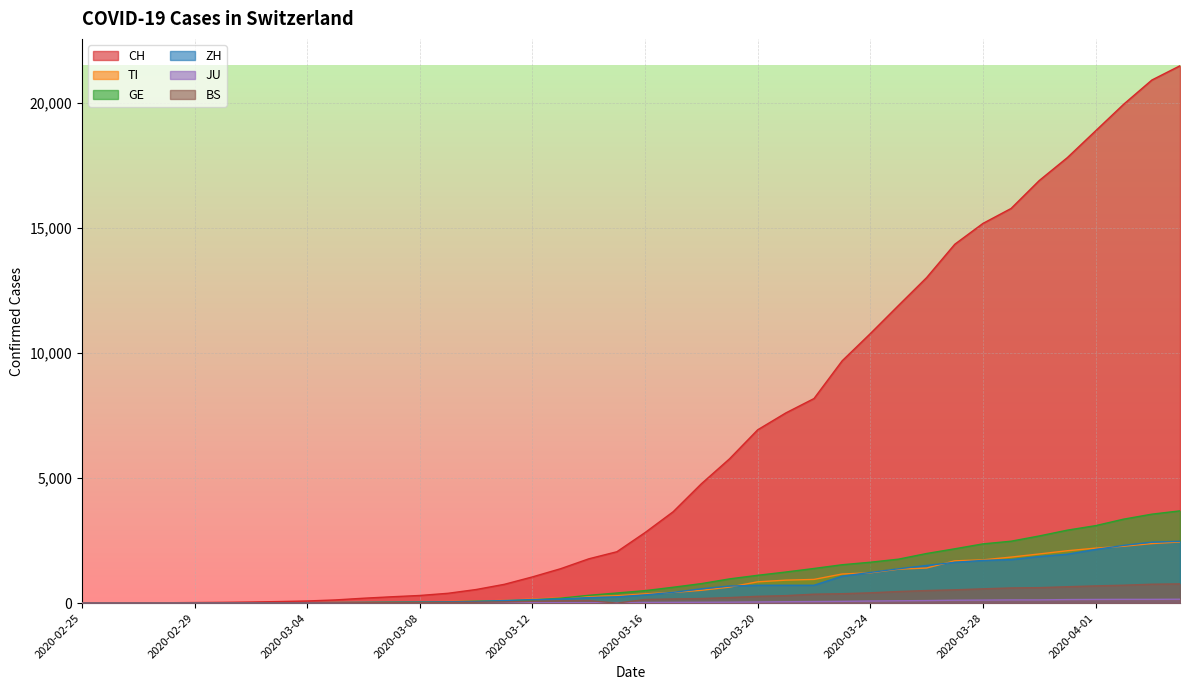

What is the greatest value displayed?

21469